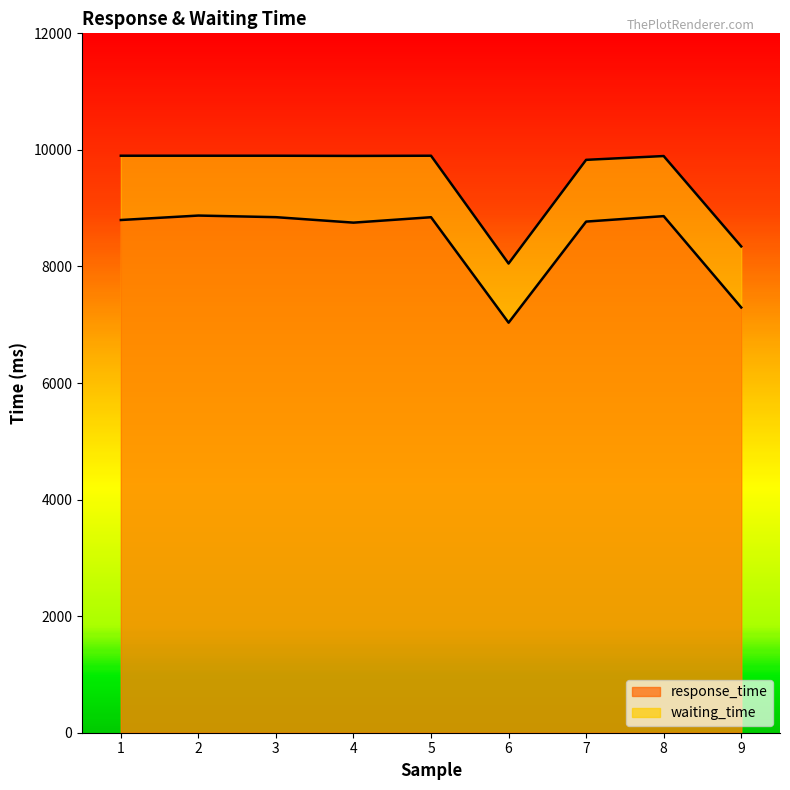

Where is the first local minimum for response_time?

4